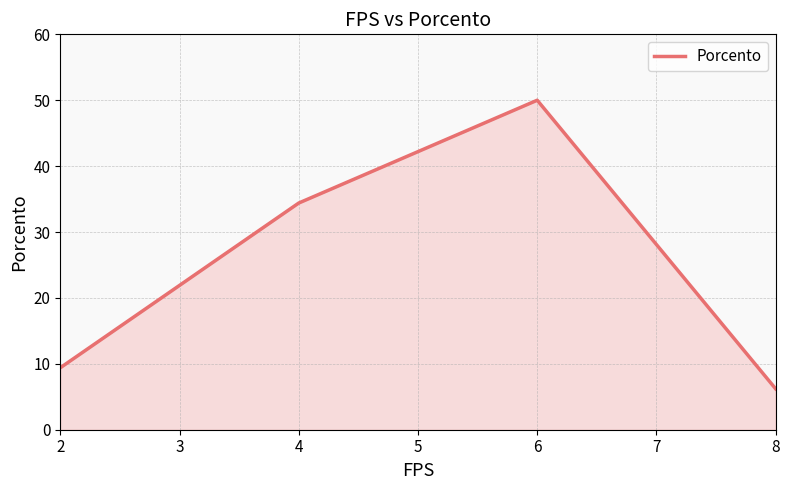

What is the change in value from 2 to 4?

+25.0